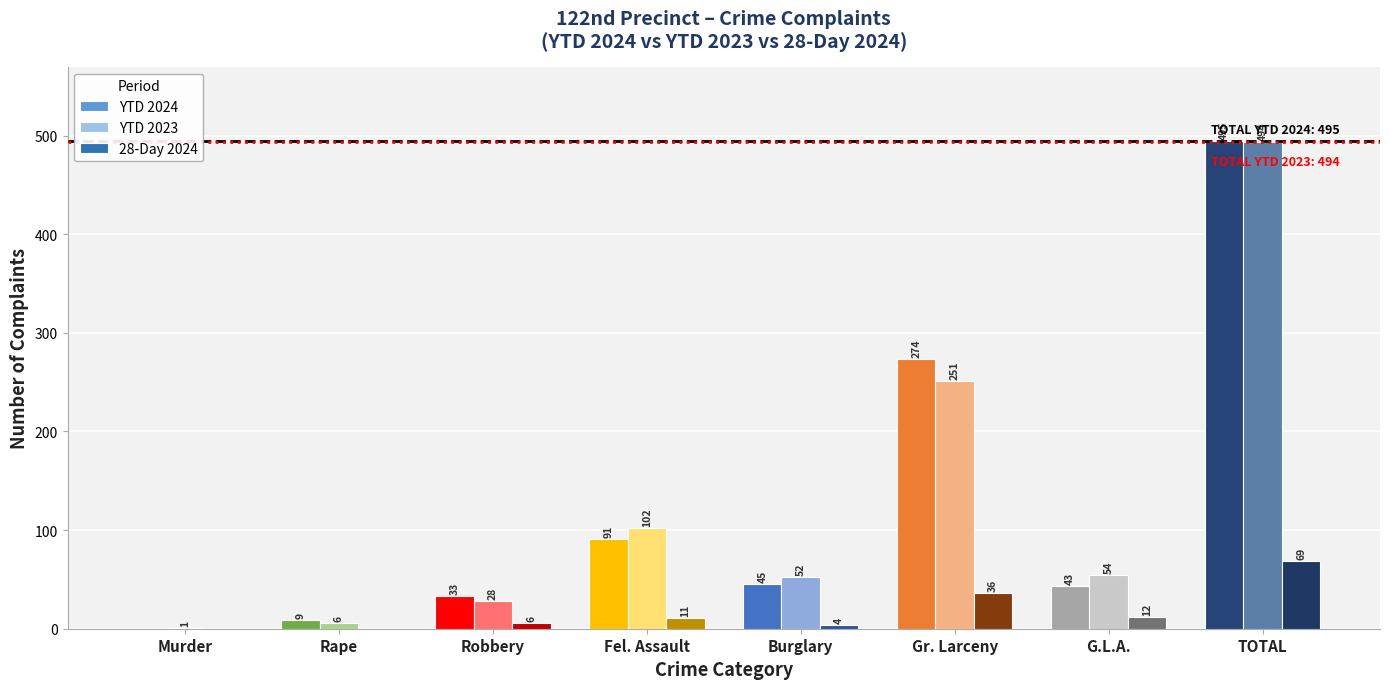

Which series has the widest spread of values?

YTD 2024